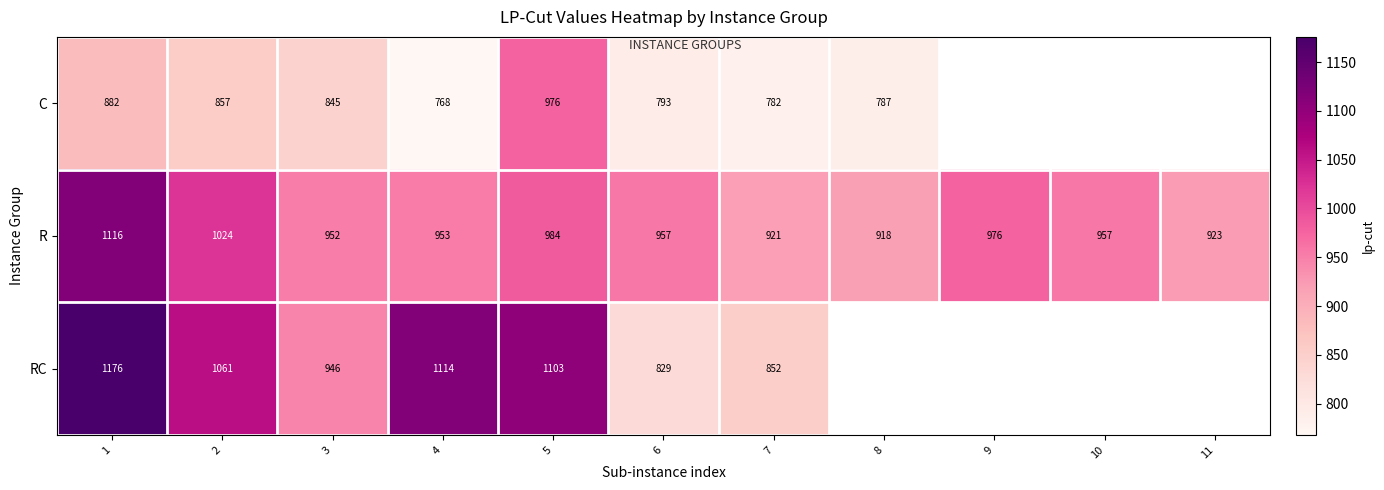

Where is R nearest to the value 1017?

2